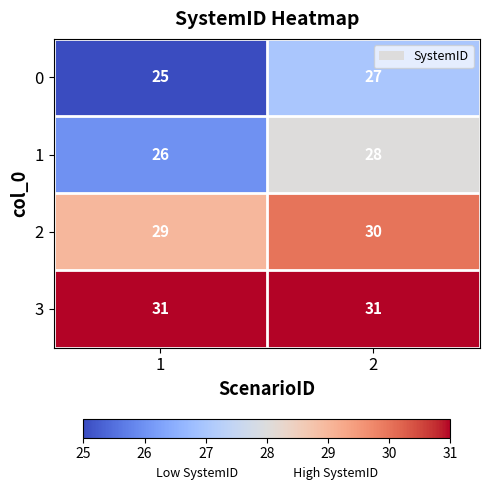

Reading left to right, list all the values displayed in this chart.

0: 25	27
1: 26	28
2: 29	30
3: 31	31